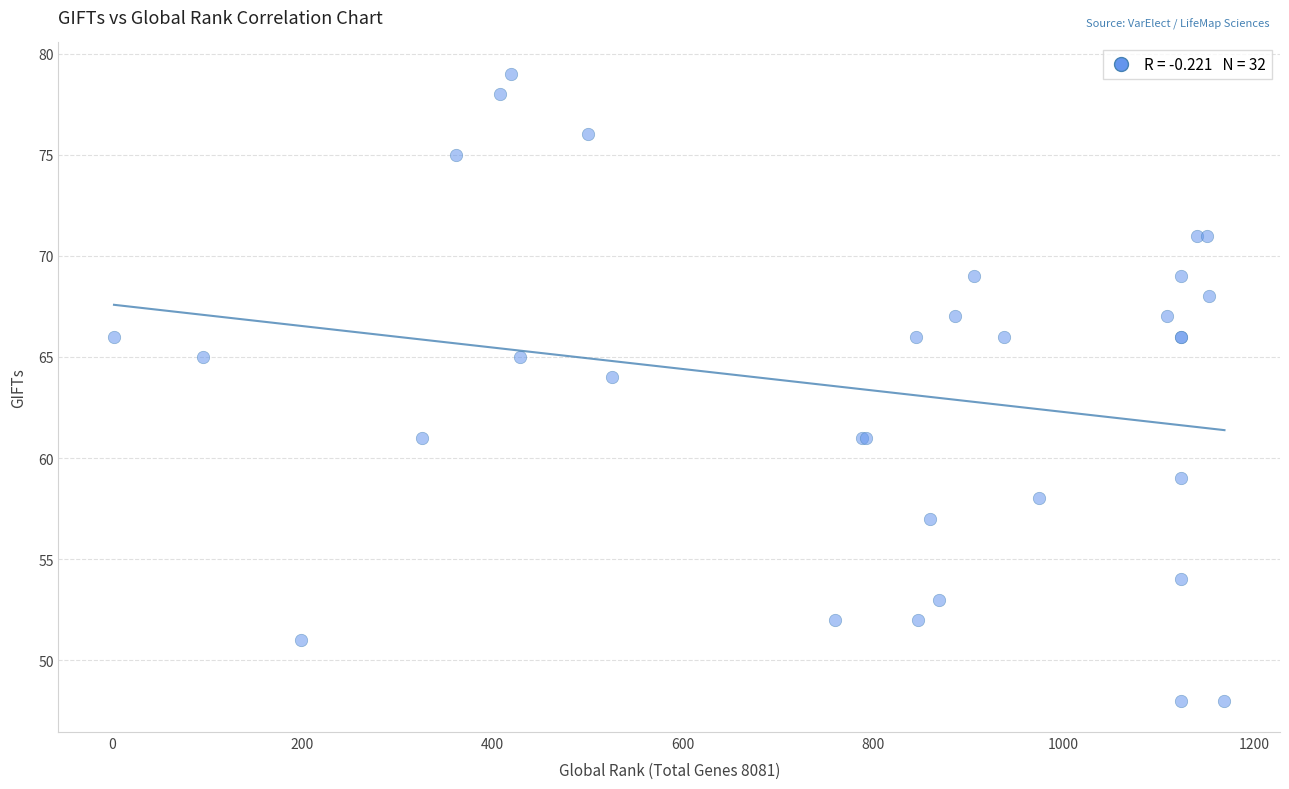

What Y value in the scatter plot is closest to 63?

64